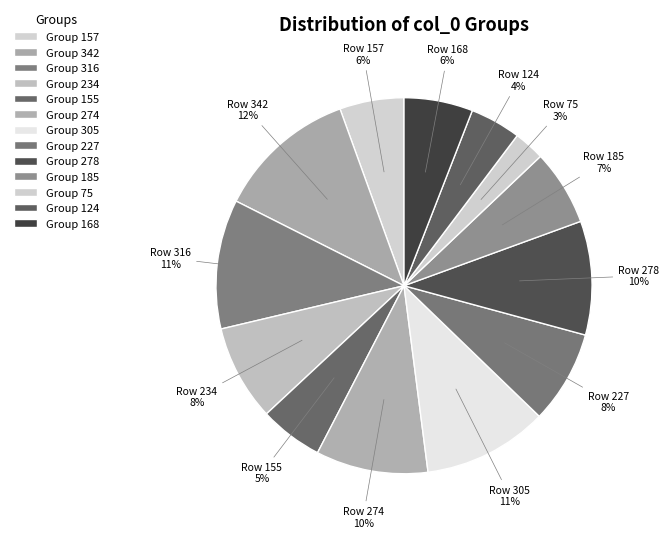

How many segments does this pie chart have?

13